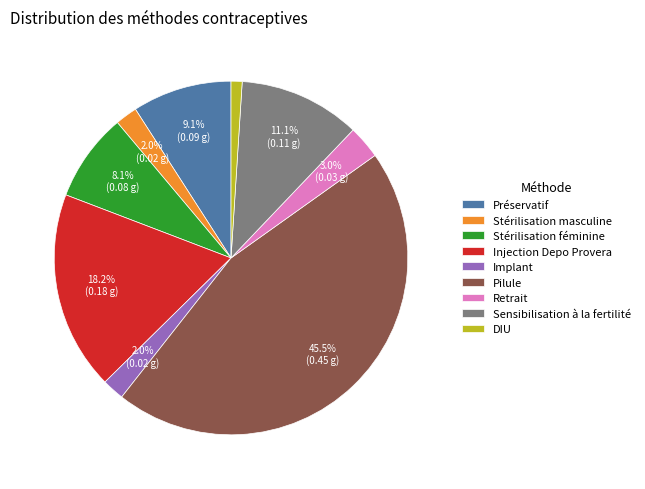

The Implant slice represents 2% of the pie. True or false?

True